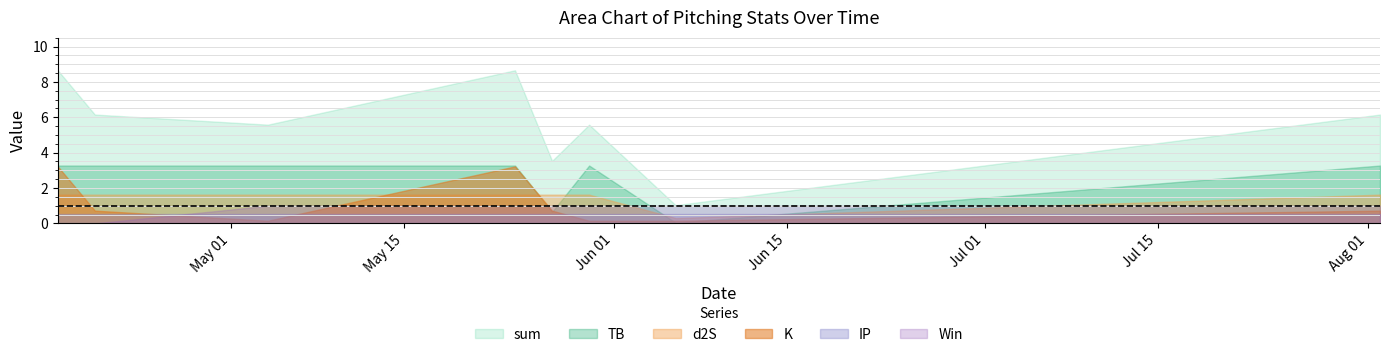

Reading left to right, list all the values displayed in this chart.

sum: 2021-04-17=8.7	2021-04-20=6.2	2021-05-04=5.6	2021-05-24=8.7	2021-05-27=3.5	2021-05-30=5.6	2021-06-06=1.0	2021-08-02=6.2
TB: 2021-04-17=3.3	2021-04-20=3.3	2021-05-04=3.3	2021-05-24=3.3	2021-05-27=0.7	2021-05-30=3.3	2021-06-06=0.0	2021-08-02=3.3
K: 2021-04-17=3.2	2021-04-20=0.7	2021-05-04=0.1	2021-05-24=3.2	2021-05-27=0.7	2021-05-30=0.1	2021-06-06=0.1	2021-08-02=0.7
d2S: 2021-04-17=1.6	2021-04-20=1.6	2021-05-04=1.6	2021-05-24=1.6	2021-05-27=1.6	2021-05-30=1.6	2021-06-06=0.3	2021-08-02=1.6
Win: 2021-04-17=0.0	2021-04-20=0.0	2021-05-04=1.0	2021-05-24=1.0	2021-05-27=1.0	2021-05-30=1.0	2021-06-06=1.0	2021-08-02=1.0
IP: 2021-04-17=0.5	2021-04-20=0.5	2021-05-04=0.5	2021-05-24=0.5	2021-05-27=0.5	2021-05-30=0.5	2021-06-06=0.5	2021-08-02=0.5